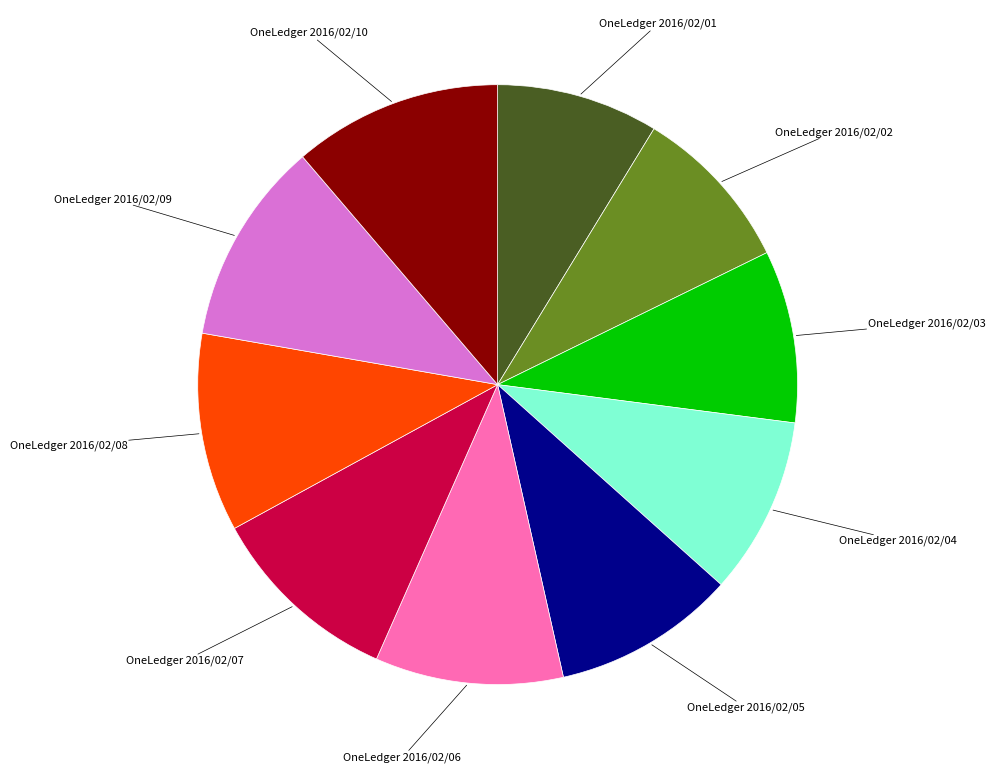

Is there a majority slice in this chart?

No